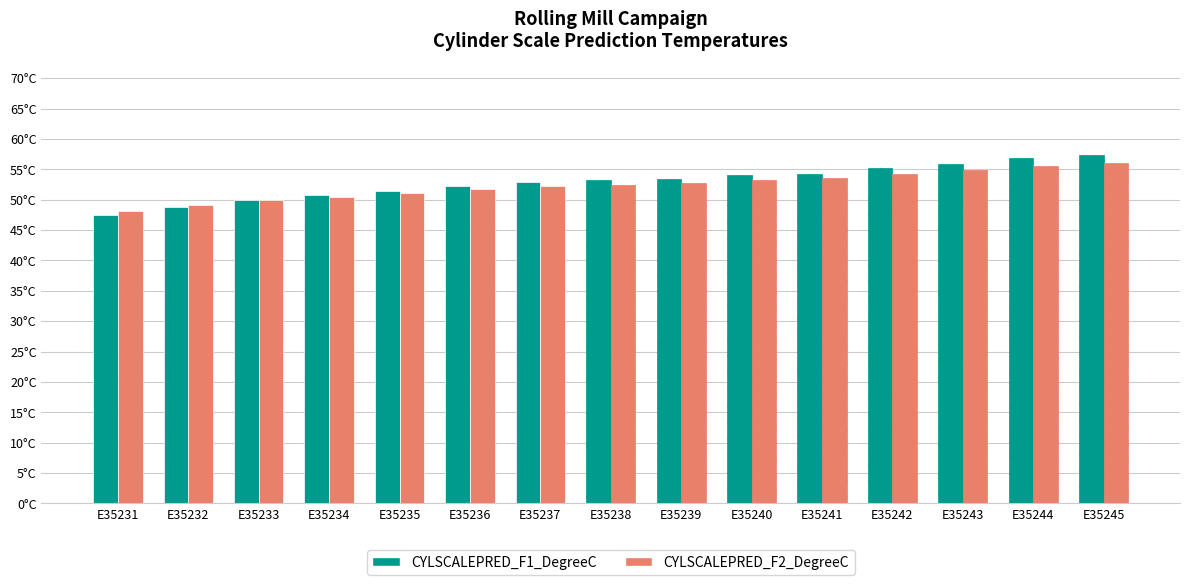

Where is CYLSCALEPRED_F1_DegreeC nearest to the value 52?

E35236